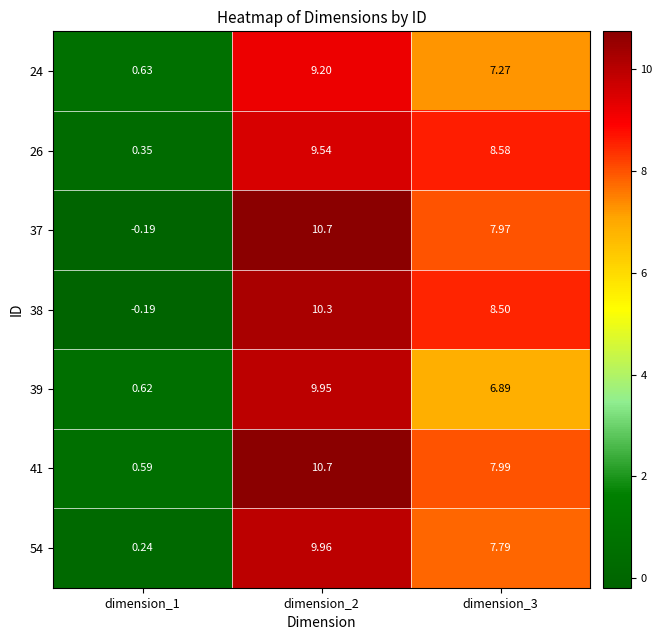

Between dimension_2 and dimension_3, which series saw the biggest shift?

39